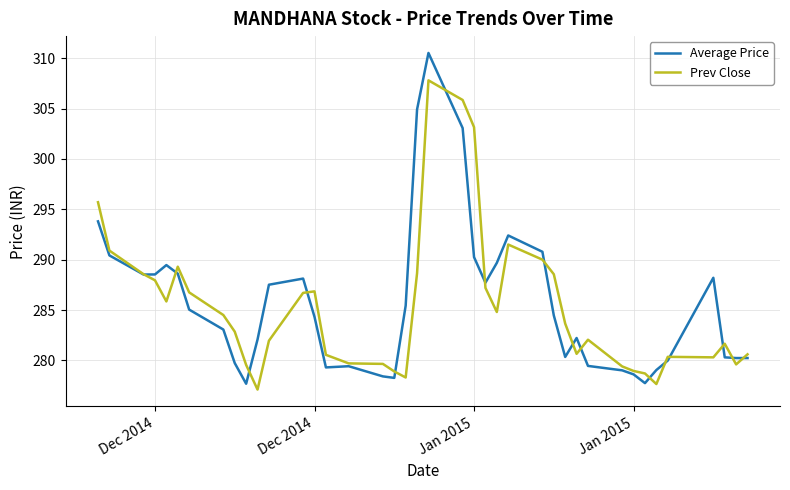

What is the minimum value shown in the chart?

277.1